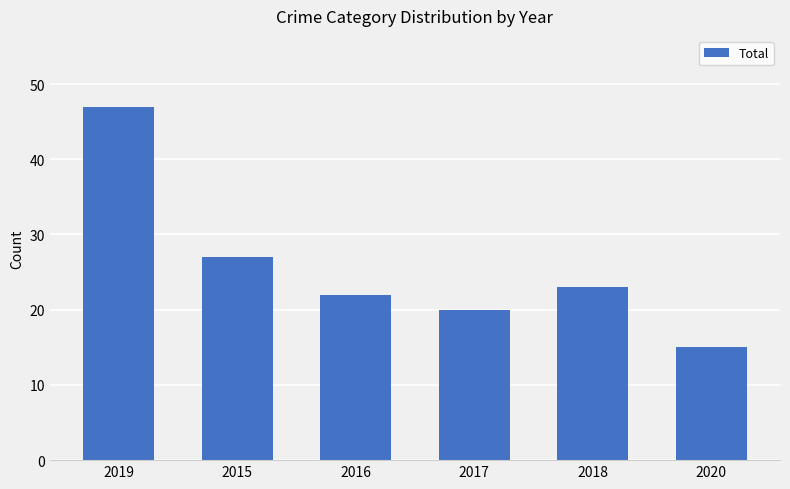

Rank the categories by value from lowest to highest.

2020, 2017, 2016, 2018, 2015, 2019